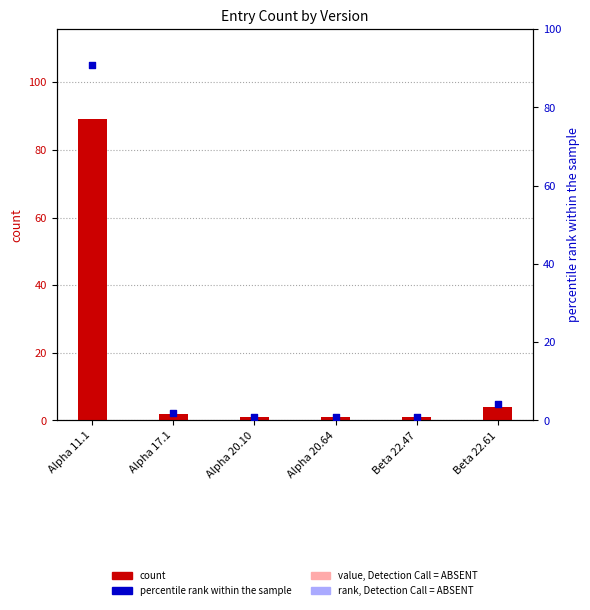

Which series has the largest Y range (max minus min)?

percentile rank within the sample